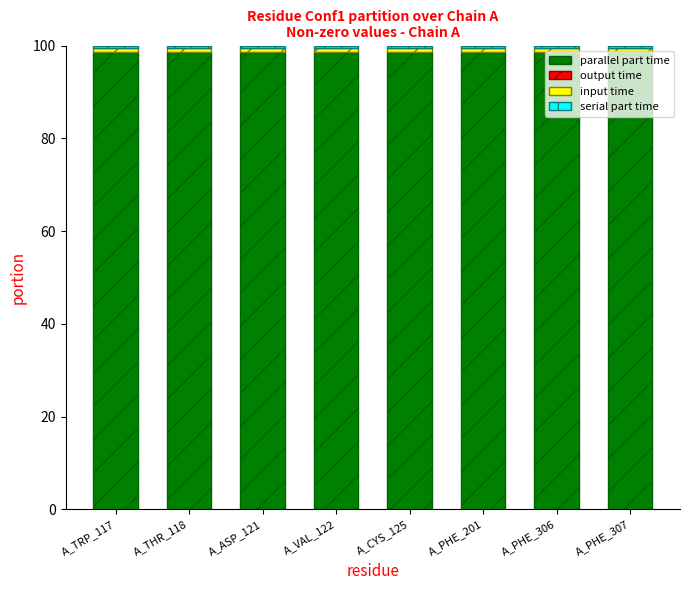

The value of parallel part time at A_CYS_125 is 145.9. True or false?

False